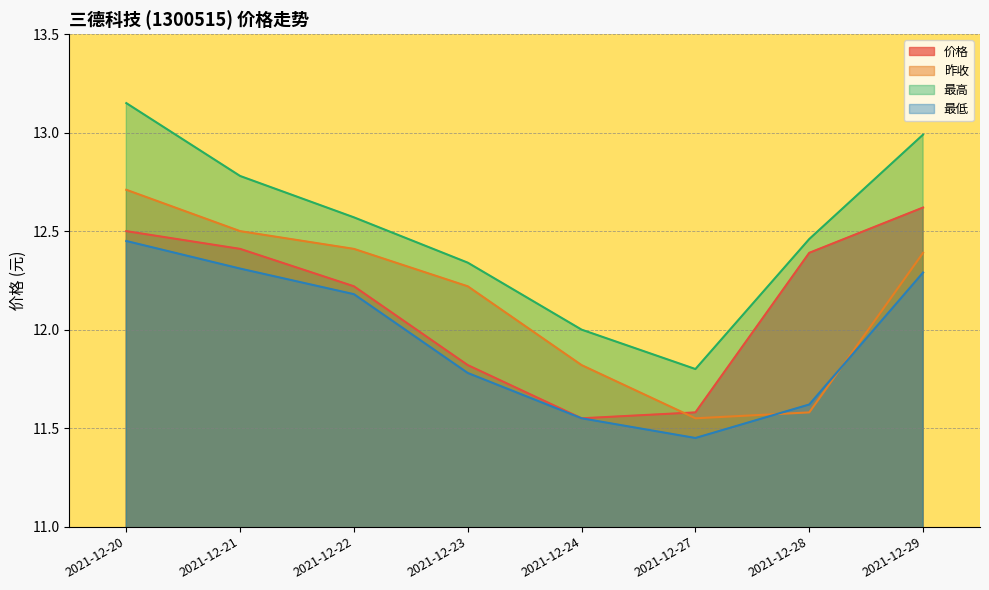

How many lines are shown in the chart?

4